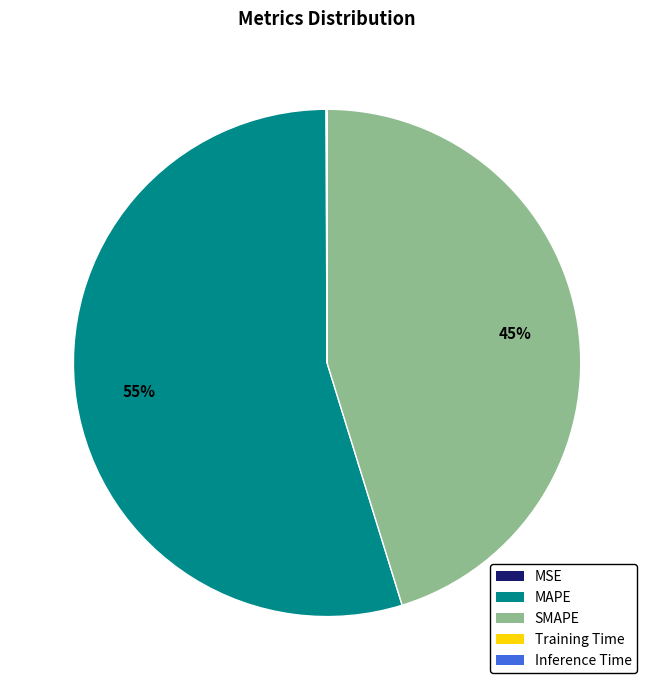

True or false: SMAPE accounts for 45% of the total.

True